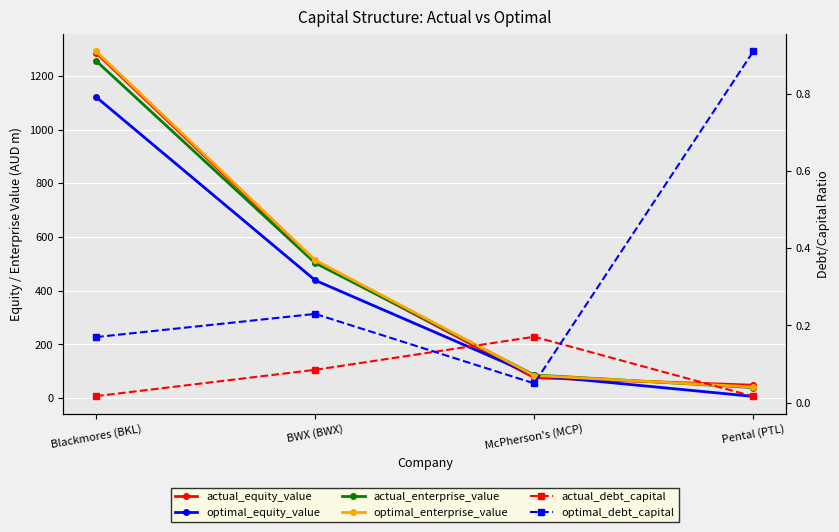

Reading right to left, what are all the values shown in this chart?

actual_equity_value: Pental (PTL)=48.3	McPherson's (MCP)=76.2	BWX (BWX)=508.9	Blackmores (BKL)=1286.6
optimal_equity_value: Pental (PTL)=6.6	McPherson's (MCP)=85.3	BWX (BWX)=439.0	Blackmores (BKL)=1121.9
actual_enterprise_value: Pental (PTL)=39.5	McPherson's (MCP)=86.4	BWX (BWX)=503.4	Blackmores (BKL)=1256.4
optimal_enterprise_value: Pental (PTL)=41.6	McPherson's (MCP)=84.4	BWX (BWX)=514.1	Blackmores (BKL)=1291.9
actual_debt_capital: Pental (PTL)=0.0	McPherson's (MCP)=0.2	BWX (BWX)=0.1	Blackmores (BKL)=0.0
optimal_debt_capital: Pental (PTL)=0.9	McPherson's (MCP)=0.1	BWX (BWX)=0.2	Blackmores (BKL)=0.2